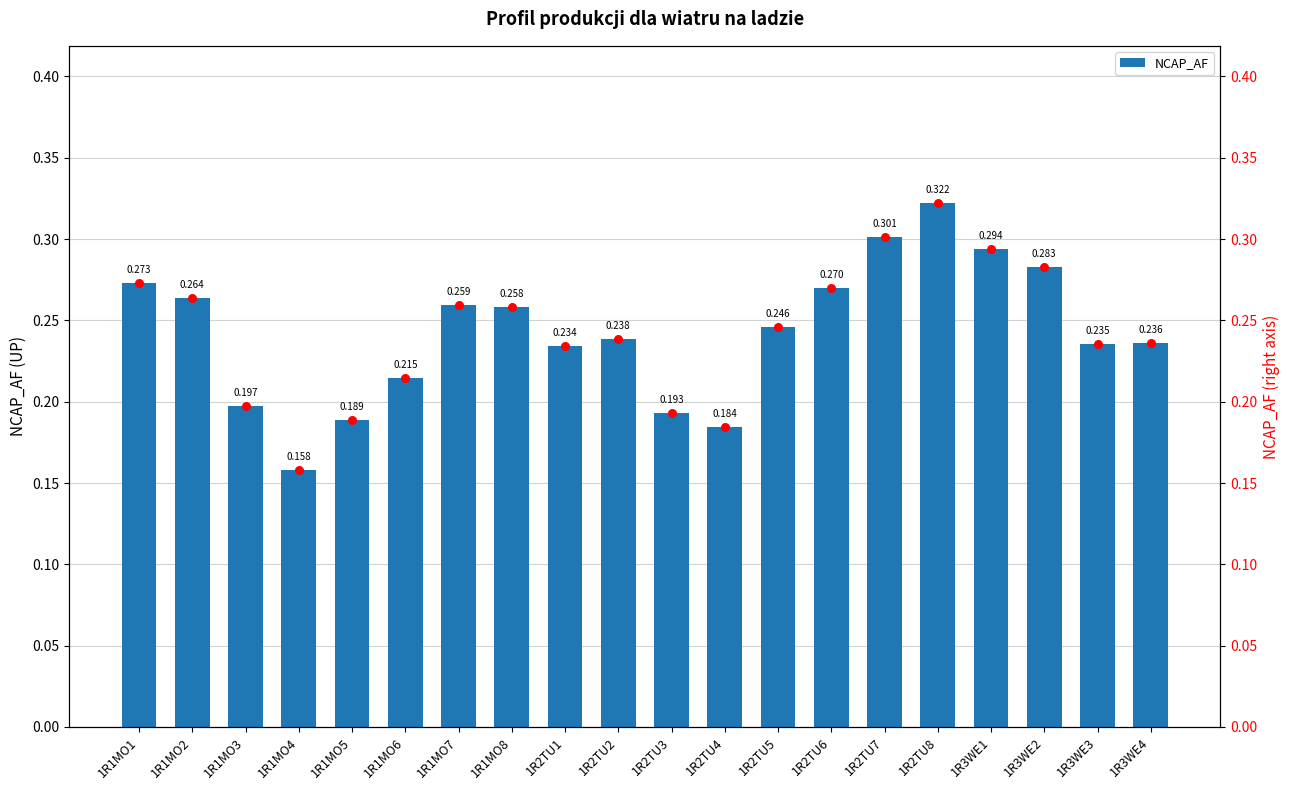

Which series contains the highest Y value?

NCAP_AF